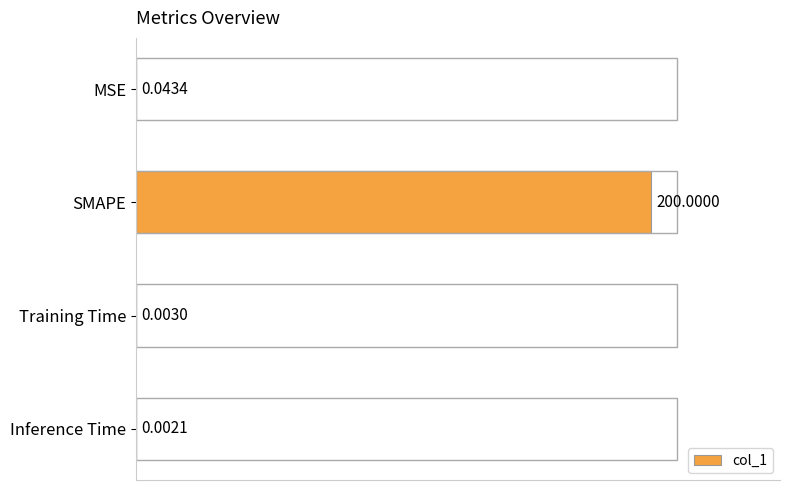

Which category has the highest value across all series?

SMAPE